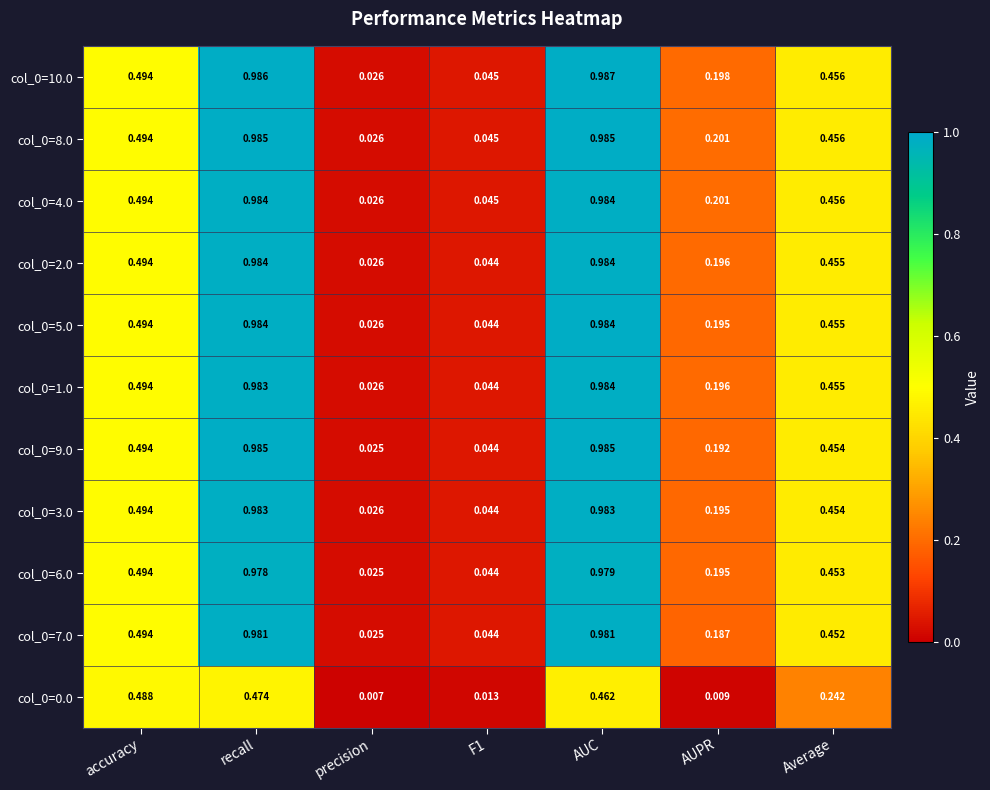

What is the total value across all series at recall?

10.3